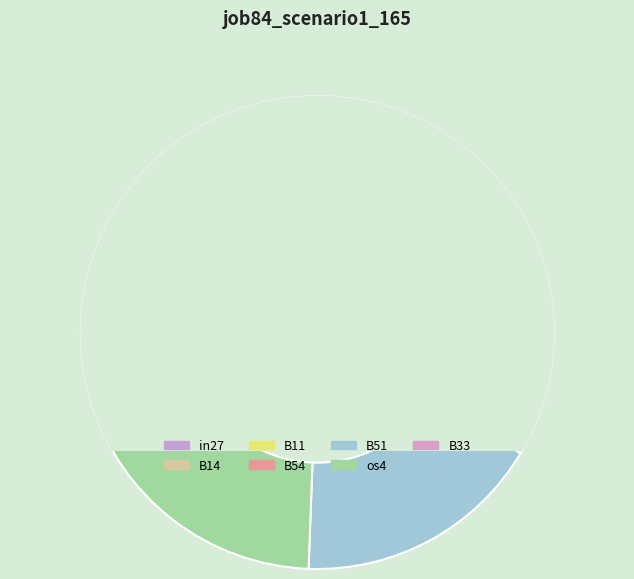

Is there a majority slice in this chart?

No